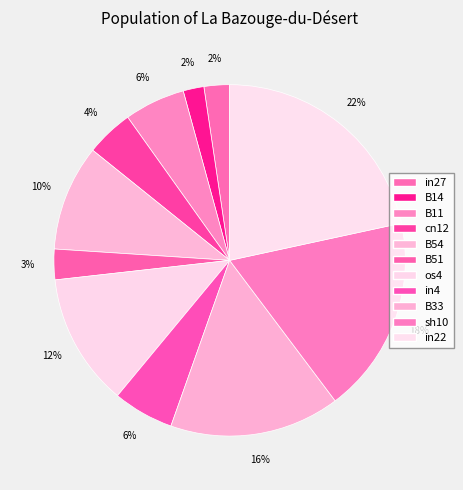

Count the number of slices in the pie.

11